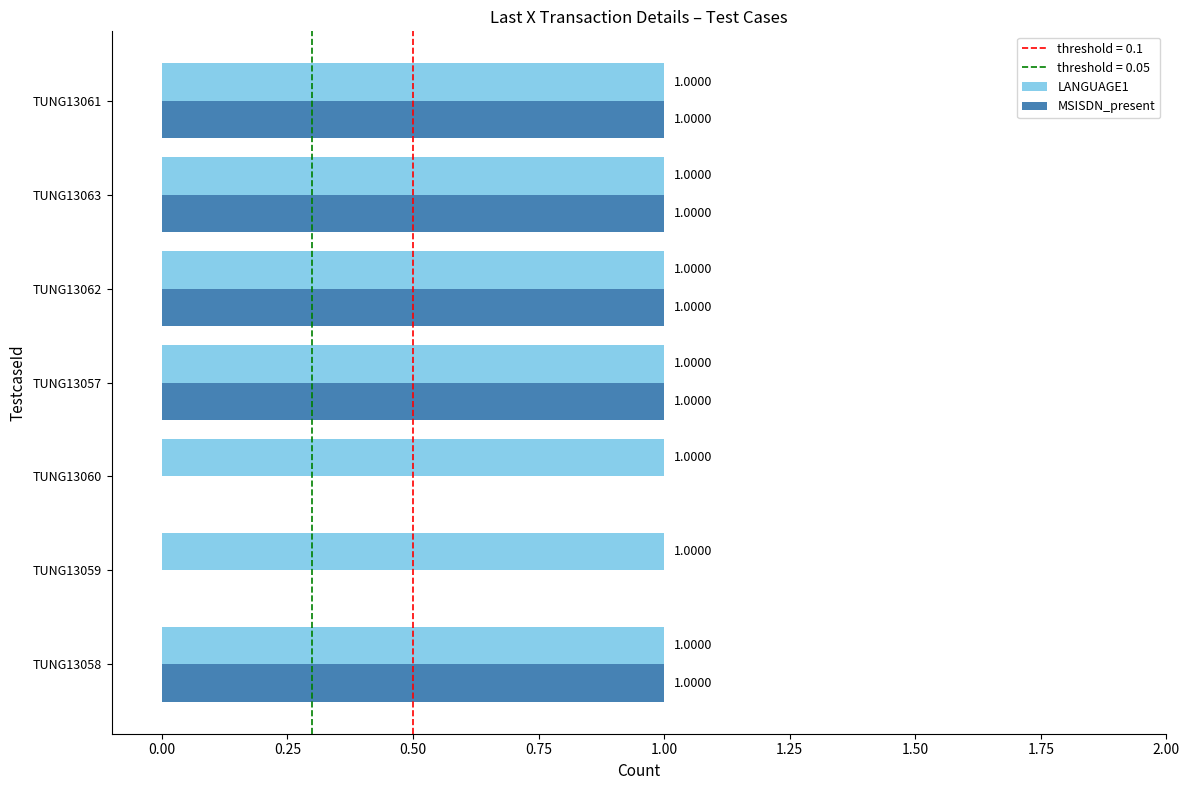

Between TUNG13059 and TUNG13062, which series saw the biggest shift?

MSISDN_present